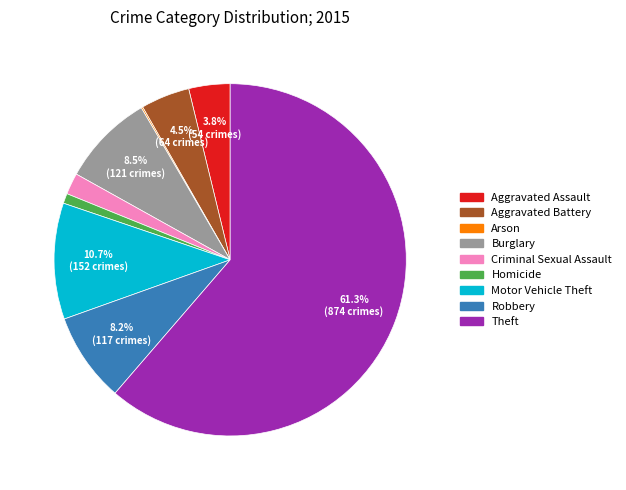

The Aggravated Assault slice represents 4% of the pie. True or false?

True